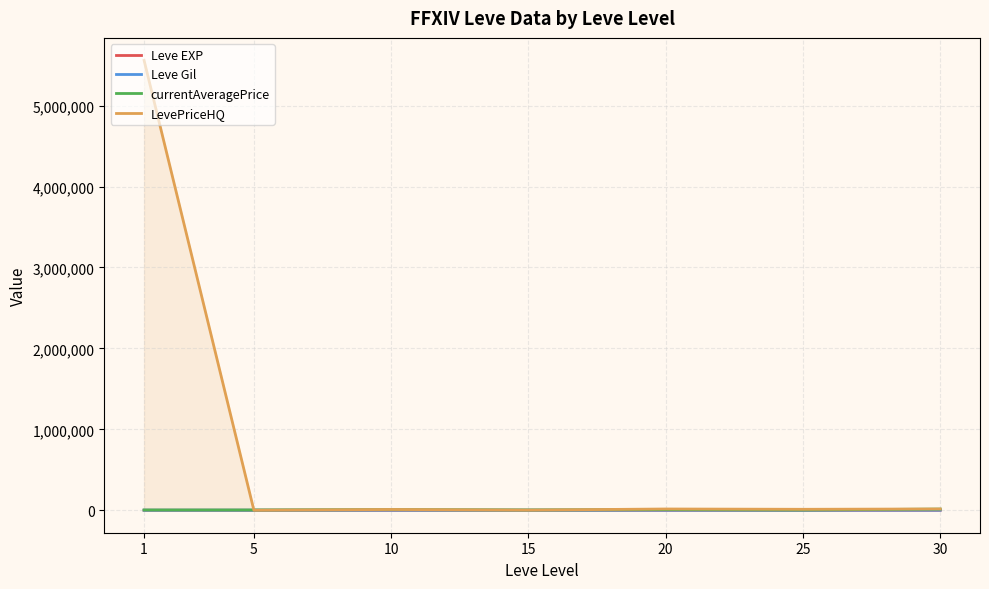

What is the total value across all series at 5?

3603.2